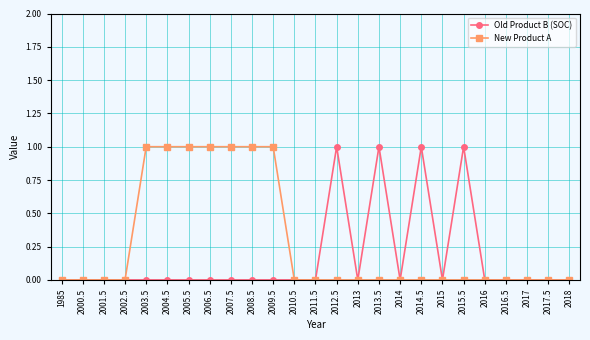

Which series has the largest total across all categories?

New Product A